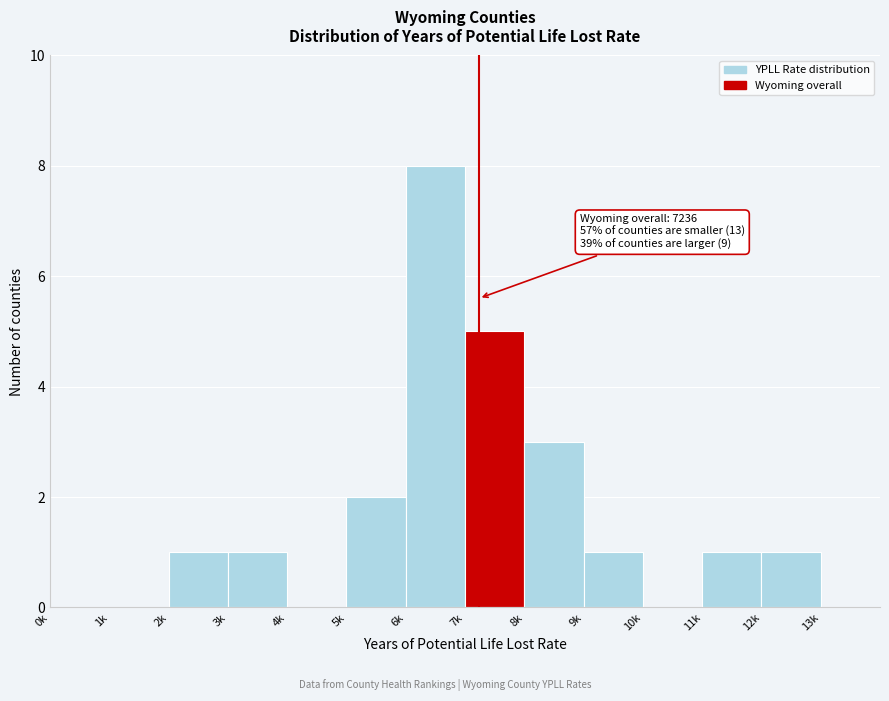

Reading right to left, extract all data points from this chart.

13k=0	12k=1	11k=1	10k=0	9k=1	8k=3	7k=5	6k=8	5k=2	4k=0	3k=1	2k=1	1k=0	0k=0